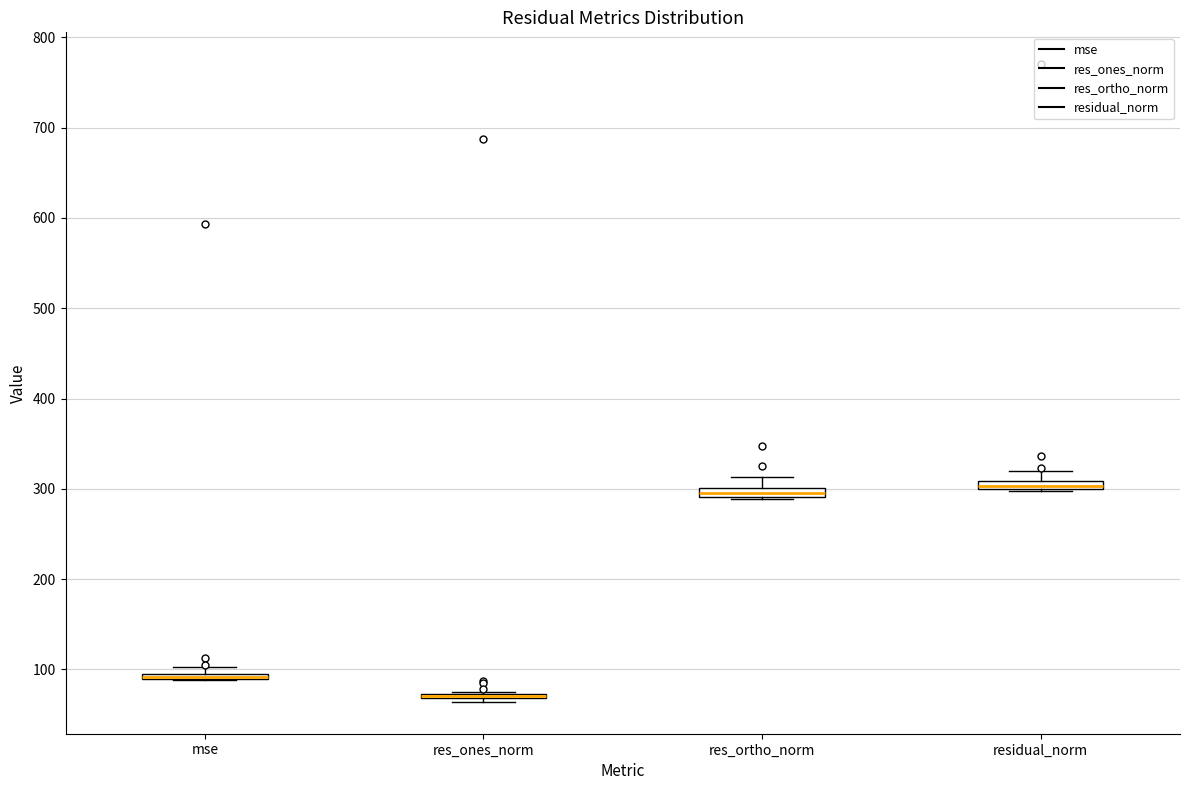

Where does the upper whisker of the box for residual_norm end on the y-axis? The values are not printed on the chart, so give them approximately, as read against the axis.

320